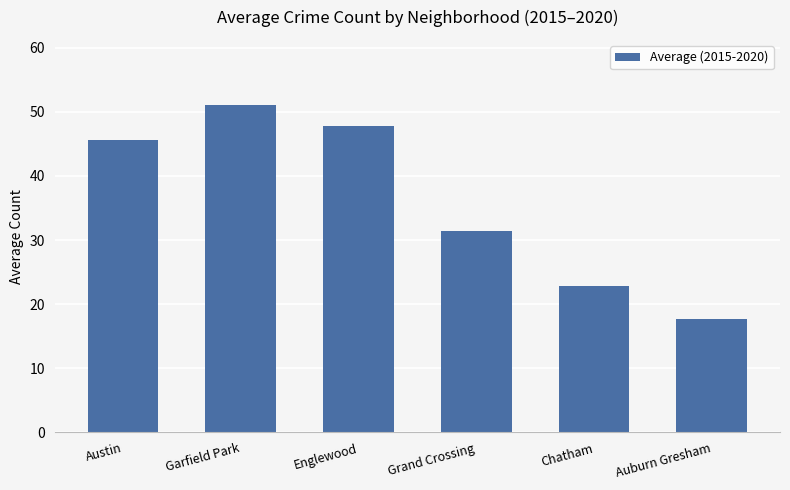

What is the change in value from Grand Crossing to Chatham?

-8.5